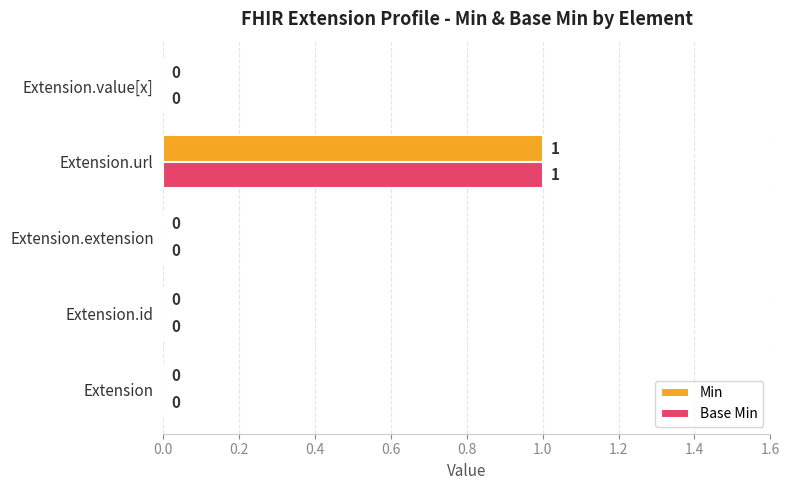

At which label does Min reach its peak?

Extension.url